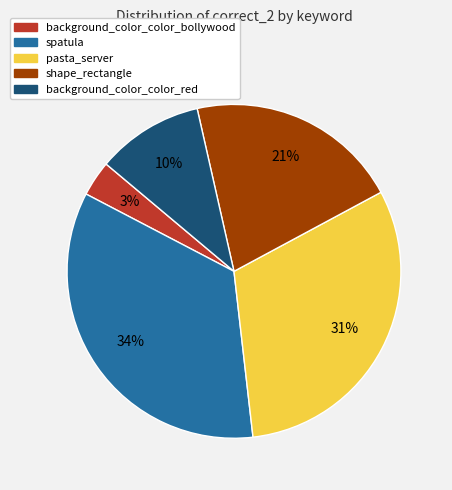

Which slice is the largest?

spatula